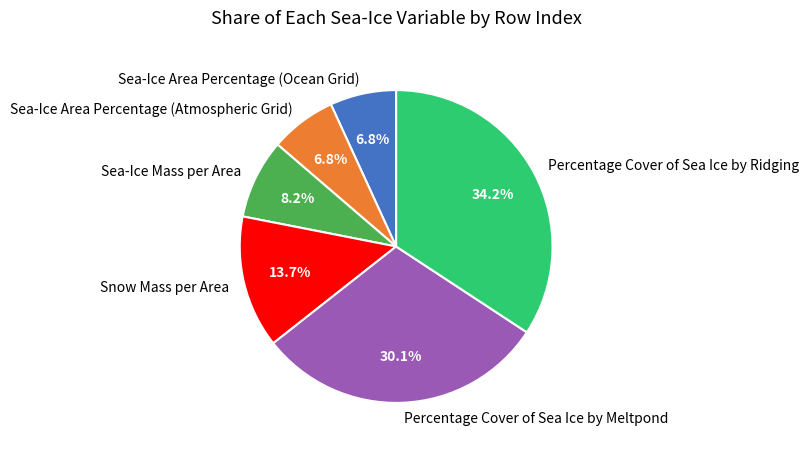

What percentage is the Percentage Cover of Sea Ice by Ridging slice, to the nearest percent?

34%